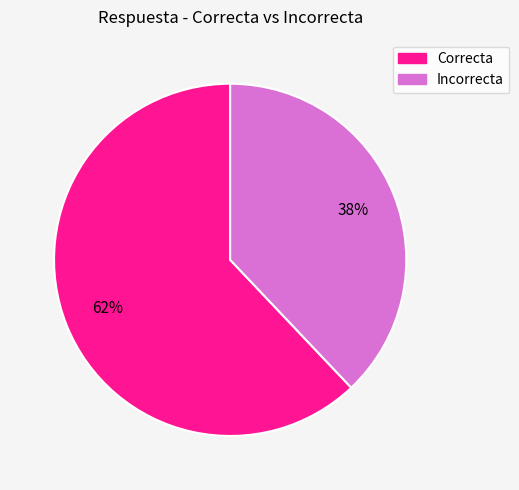

Which has a higher value, Incorrecta or Correcta?

Correcta